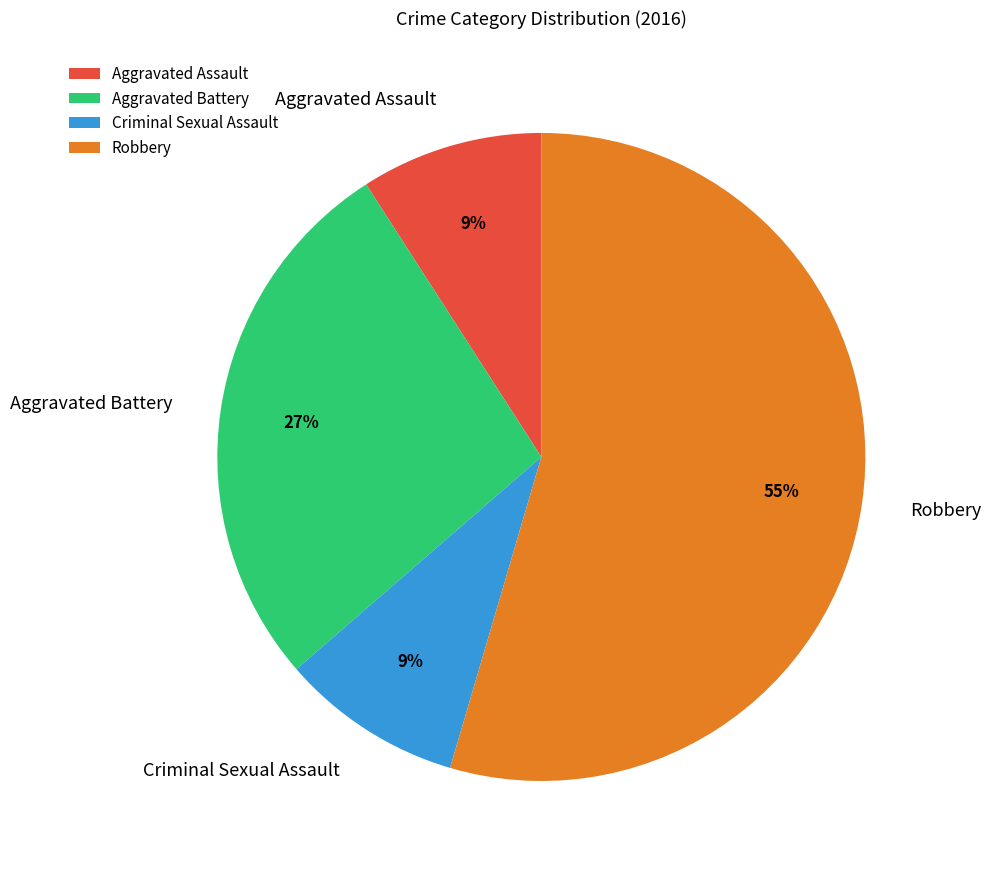

To the nearest percent, what percentage of the pie is Robbery?

55%